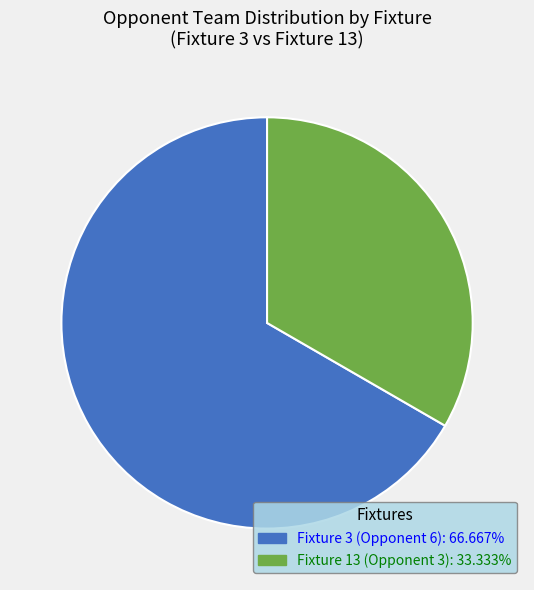

Is it true that Fixture 13 (Opponent 3) is 33% of the pie?

True